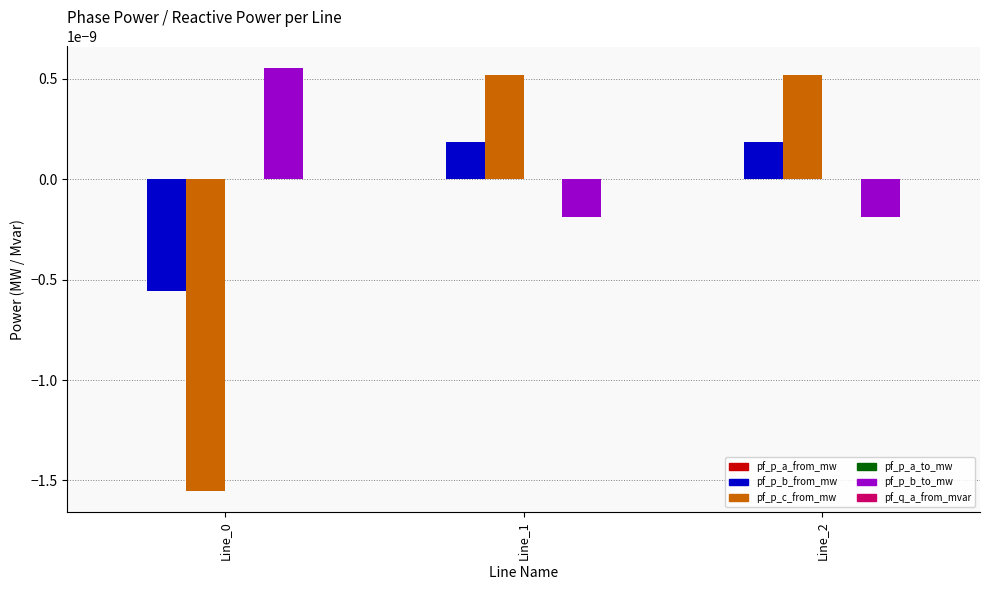

Which series has the largest total across all categories?

pf_p_b_to_mw